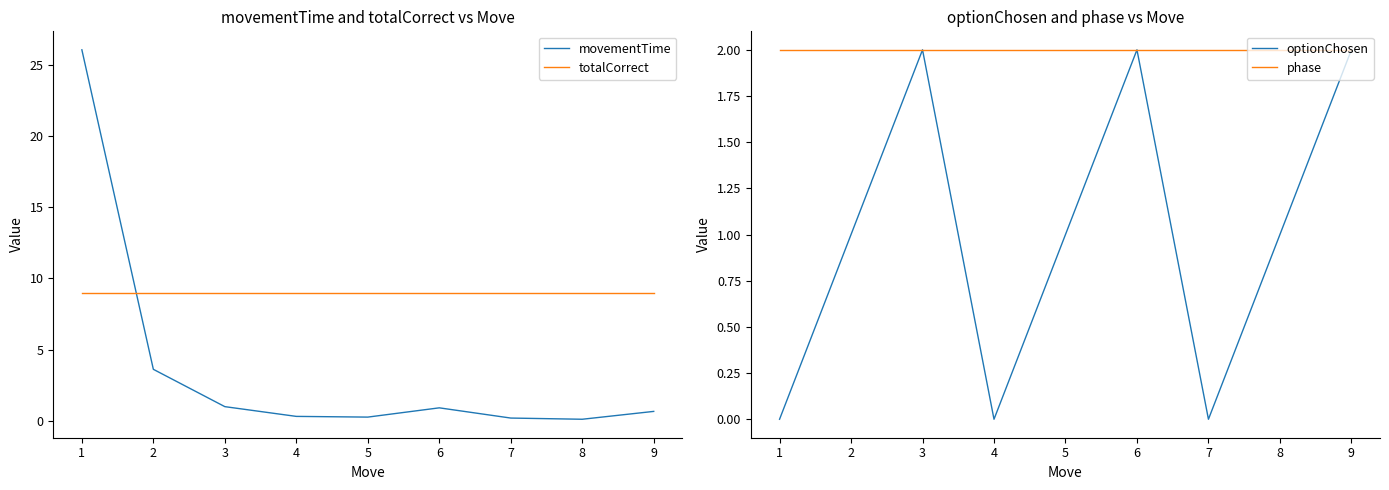

What is the average value of the phase series?

2